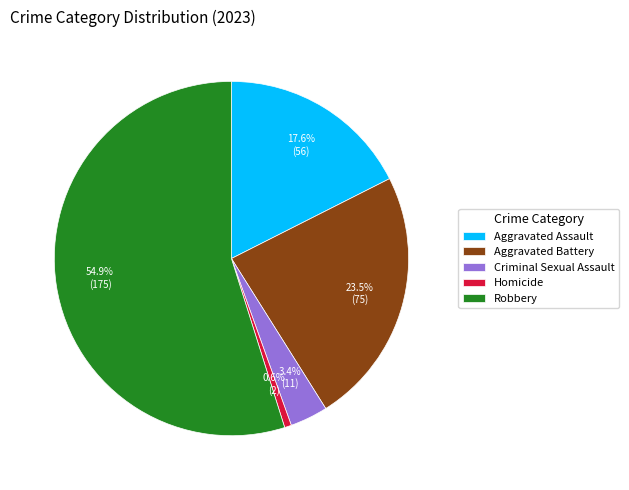

Between Aggravated Battery and Criminal Sexual Assault, which is larger?

Aggravated Battery